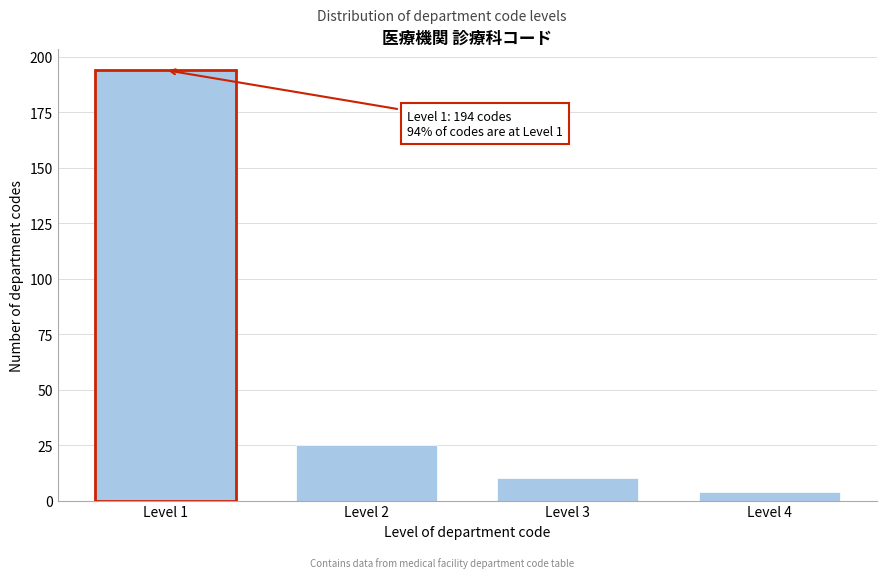

Reading left to right, transcribe all the data shown in this chart.

Level 1=194	Level 2=25	Level 3=10	Level 4=4